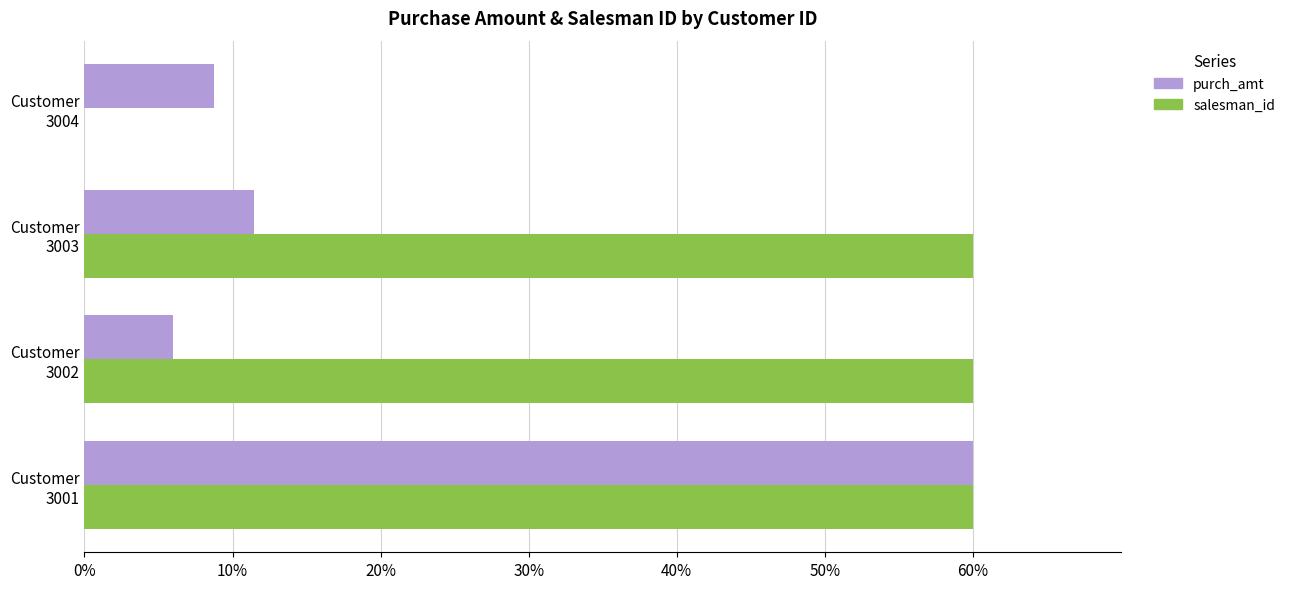

What is the maximum value shown in the chart?

60.0